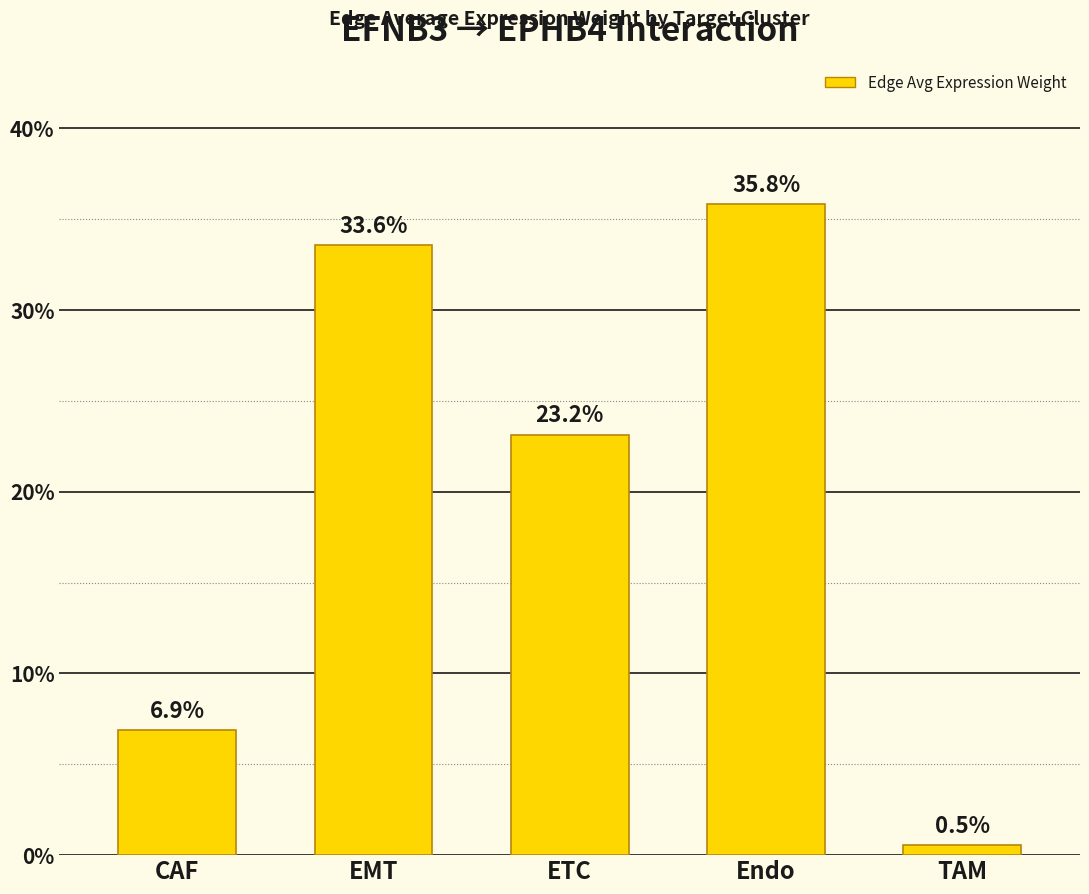

True or false: the data shows 6.8 at EMT.

False